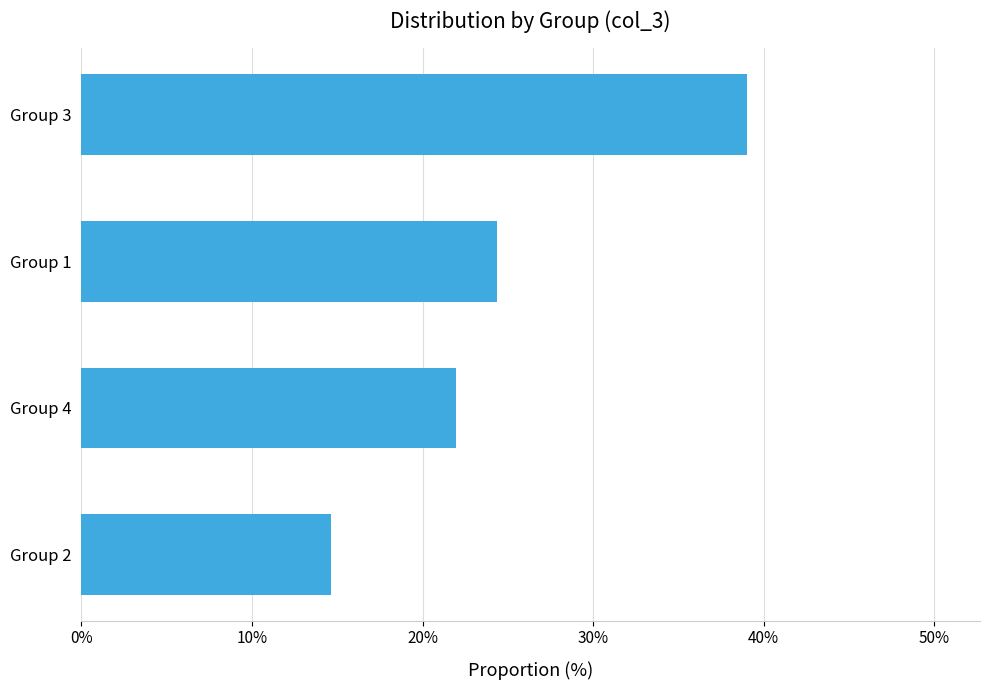

Approximately how many times larger is the value at Group 2 compared to Group 3?

0.4